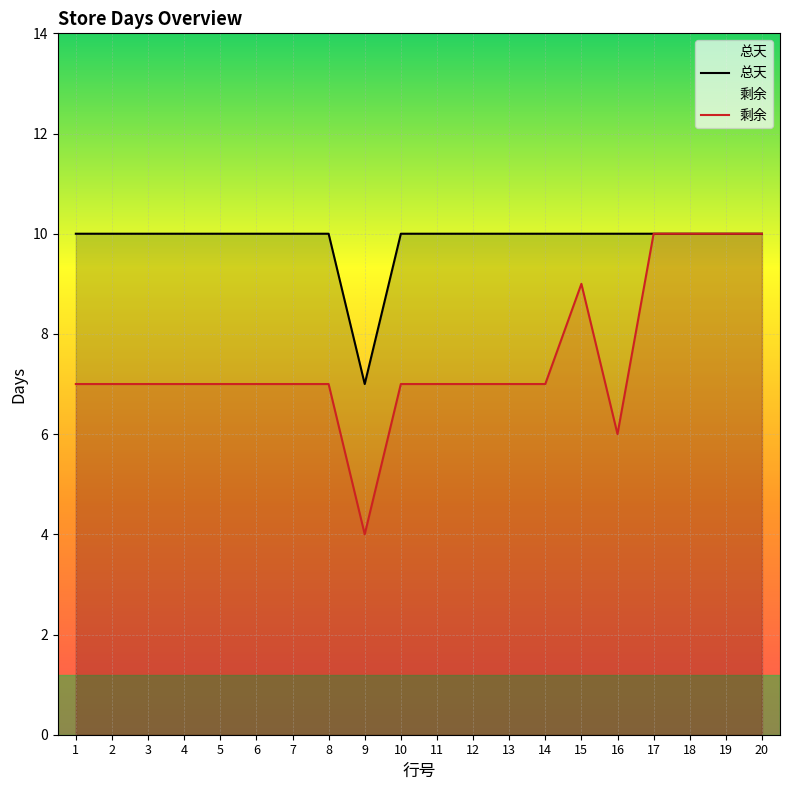

At 2, list the series in order from smallest to largest.

剩余, 总天